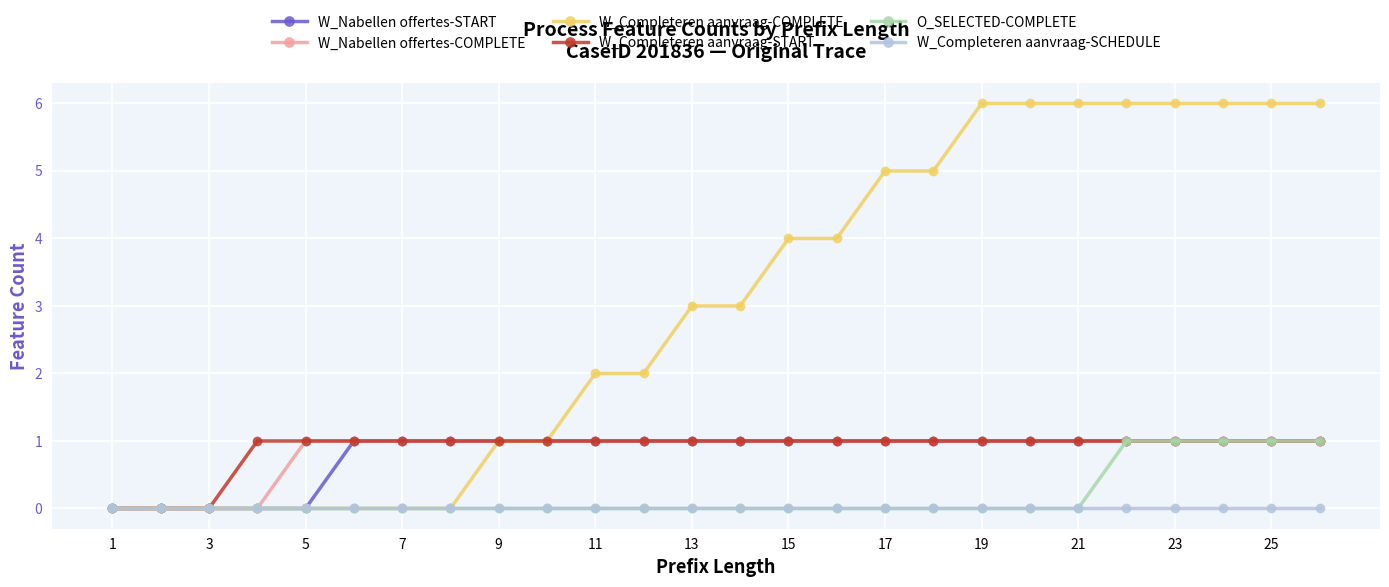

Is the value of W_Completeren aanvraag-COMPLETE at 11 greater than the value of W_Nabellen offertes-START at 5?

Yes